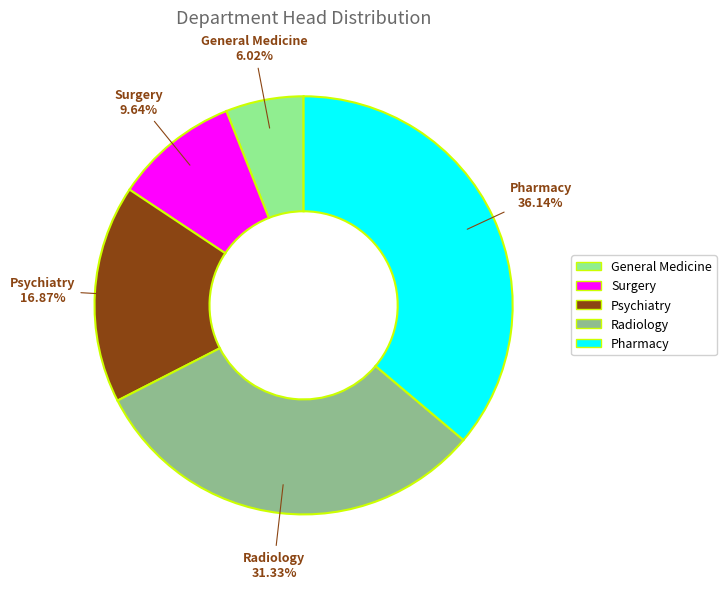

What portion of the pie excludes General Medicine?

94.0%